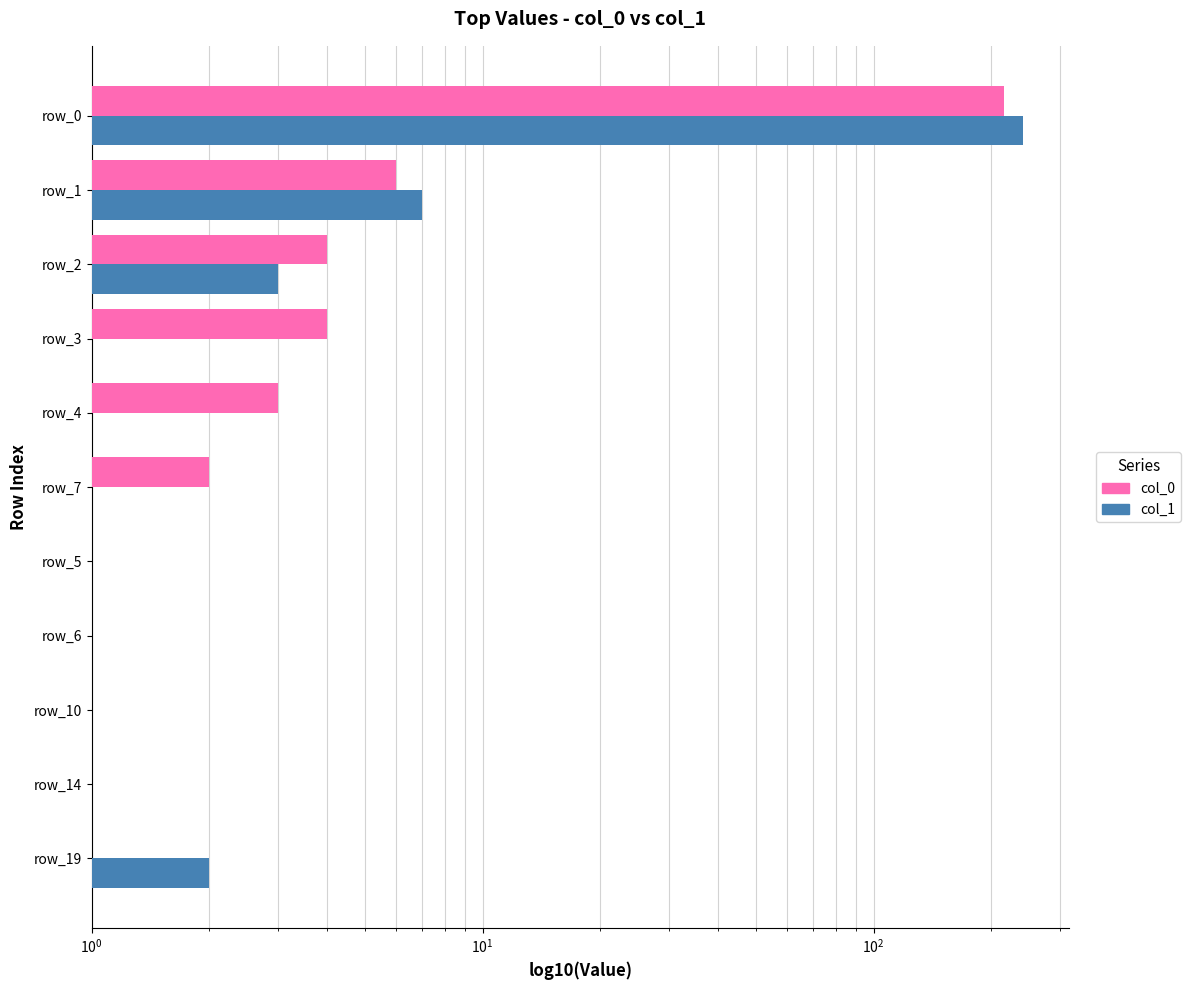

How many categories are shown in the chart?

11